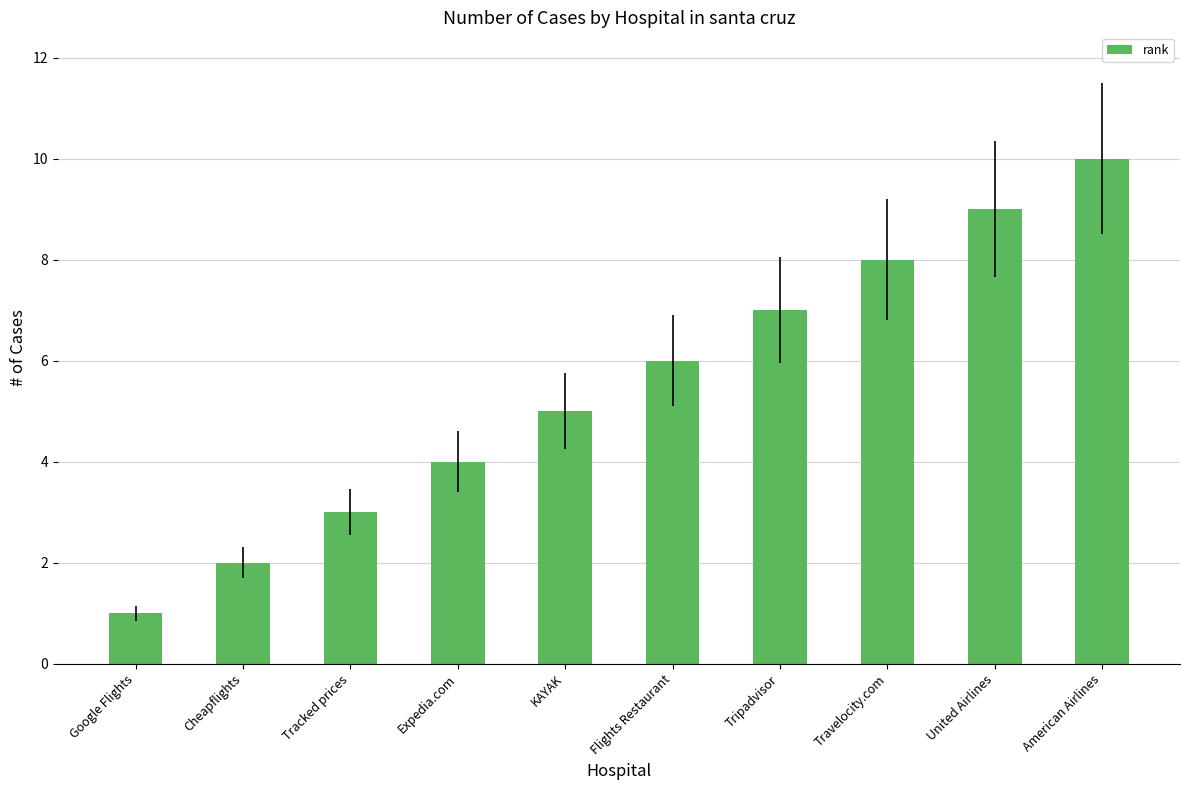

Reading left to right, extract all data points from this chart.

Google Flights=1	Cheapflights=2	Tracked prices=3	Expedia.com=4	KAYAK=5	Flights Restaurant=6	Tripadvisor=7	Travelocity.com=8	United Airlines=9	American Airlines=10